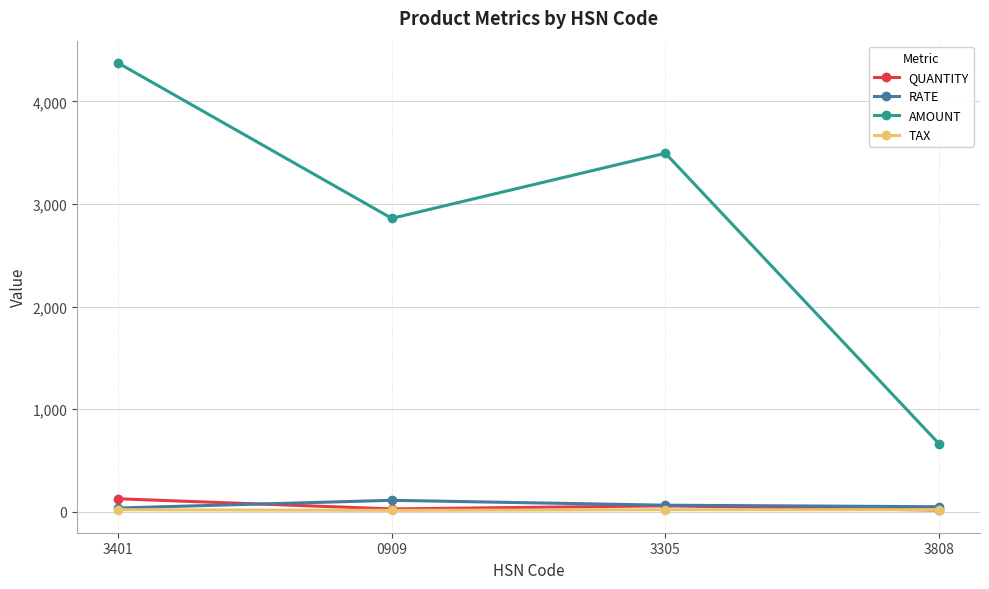

What is the smallest value displayed?

12.0